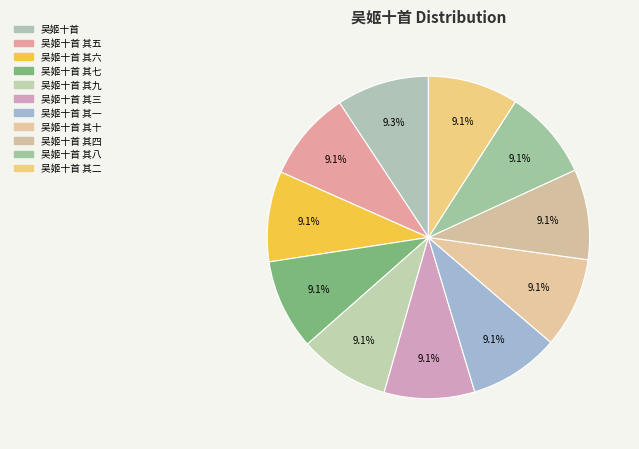

Count the number of slices in the pie.

11